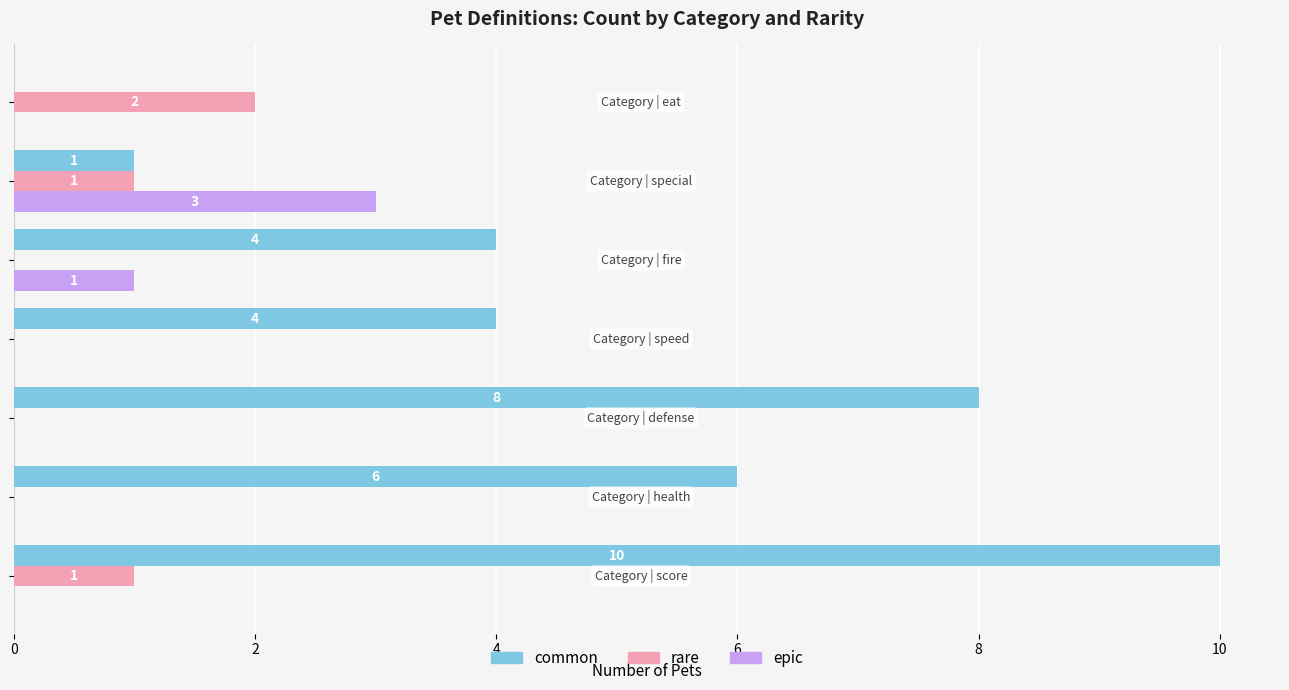

What is the sum of all common values?

33